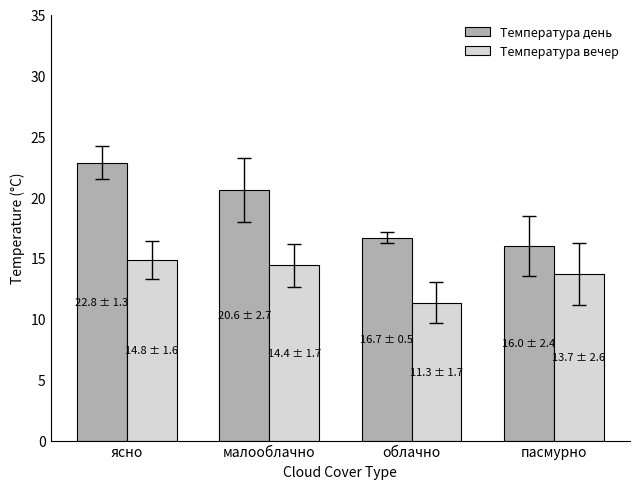

What is the label of the 3rd bar from the right?

малооблачно